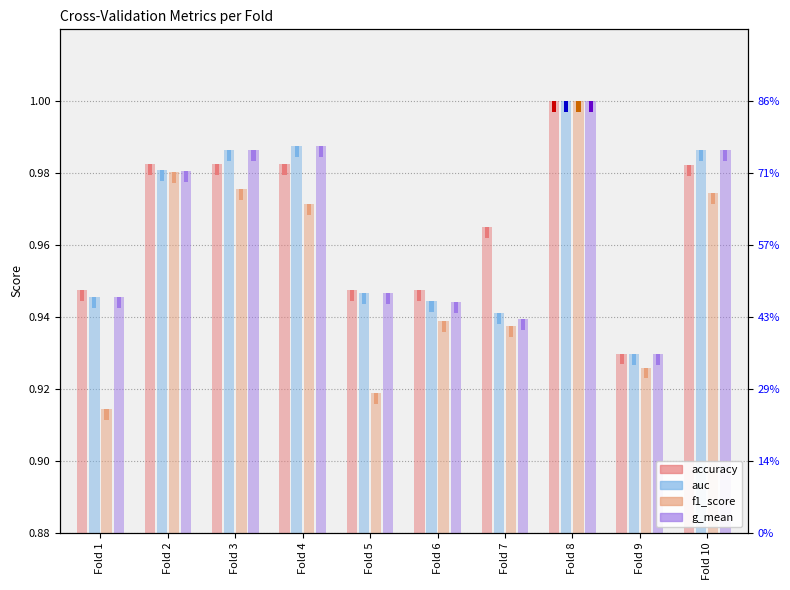

What are all the series names shown in the legend?

accuracy, auc, f1_score, g_mean